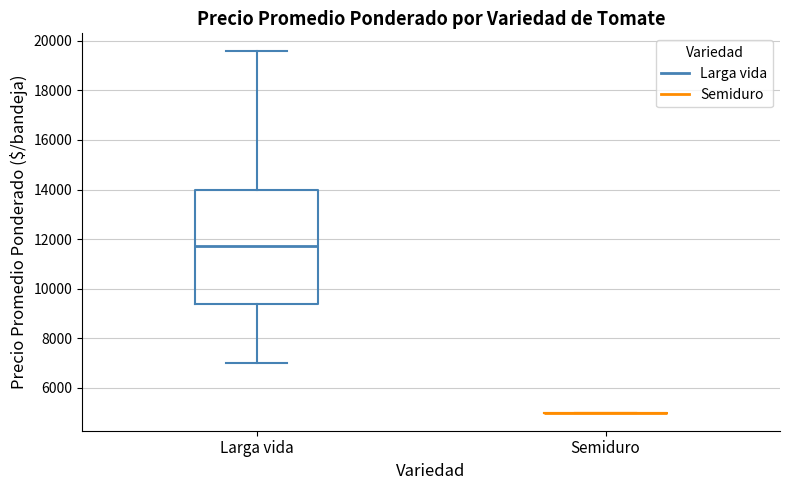

Reading left to right, read every box against the y-axis: the position of its median line, the range the box covers, and the ends of its whiskers. The values are not printed on the chart, so give them approximately, as read against the axis.

Larga vida: median 11800, box 9400 to 14000, whiskers 7000 to 19600
Semiduro: box collapsed to a line at 5000, whiskers 5000 to 5000